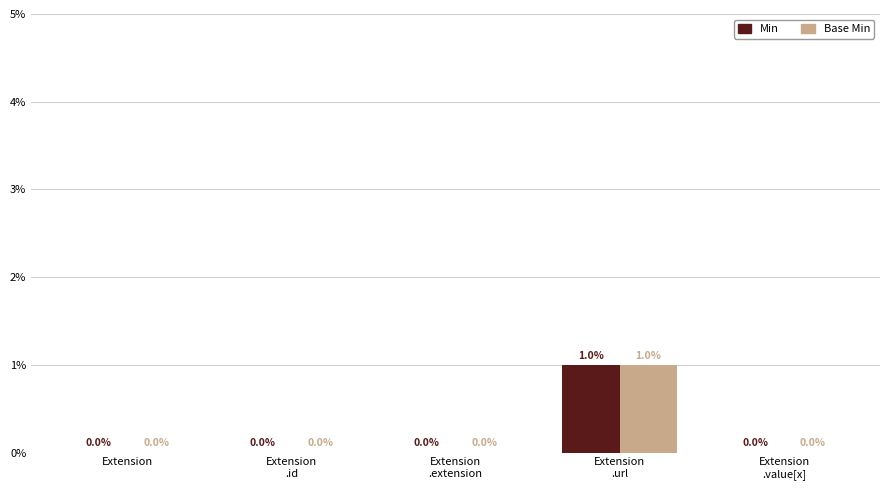

How many Base Min values are between 0 and 1?

5